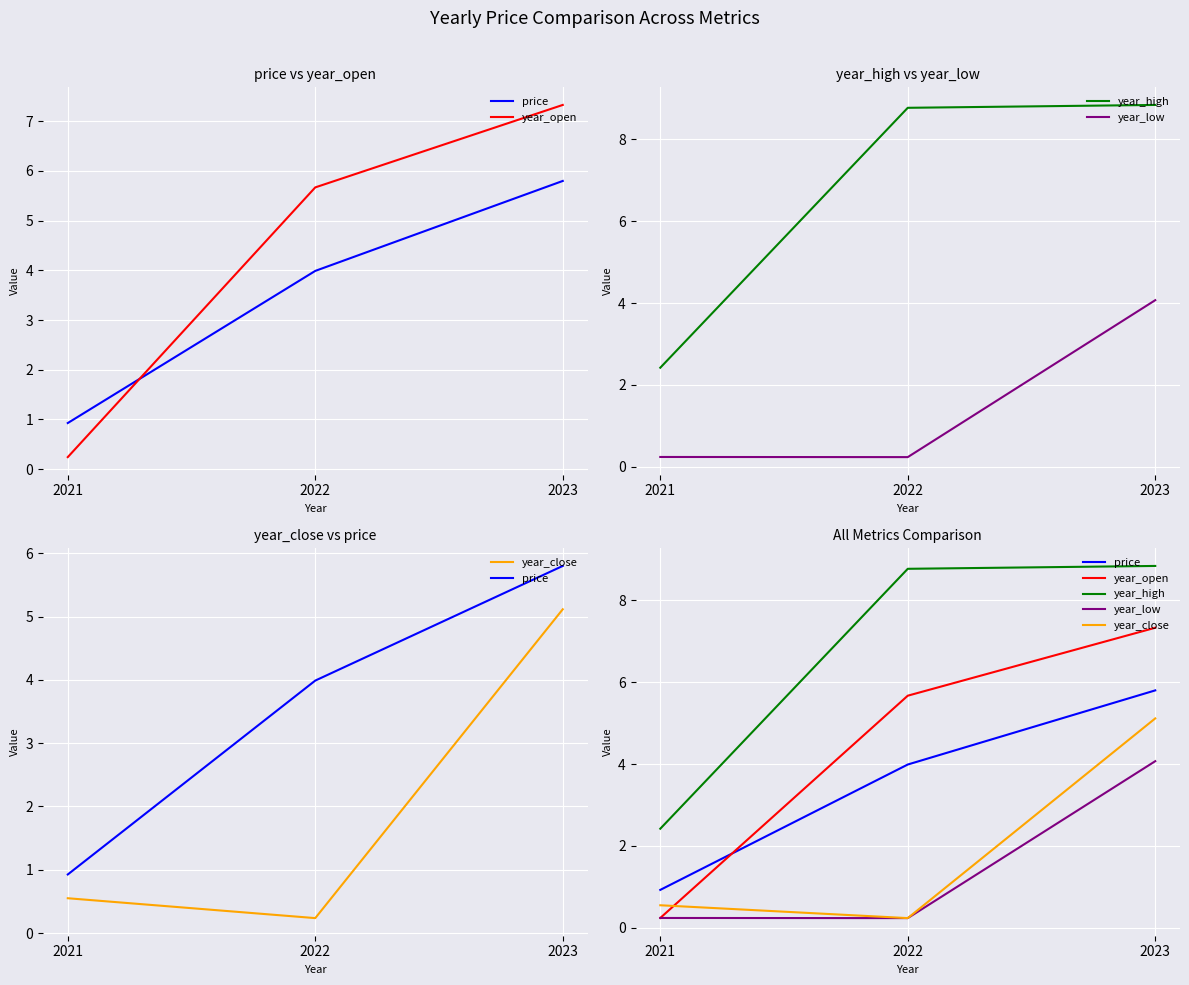

Does the chart display data point markers on the line(s)?

No